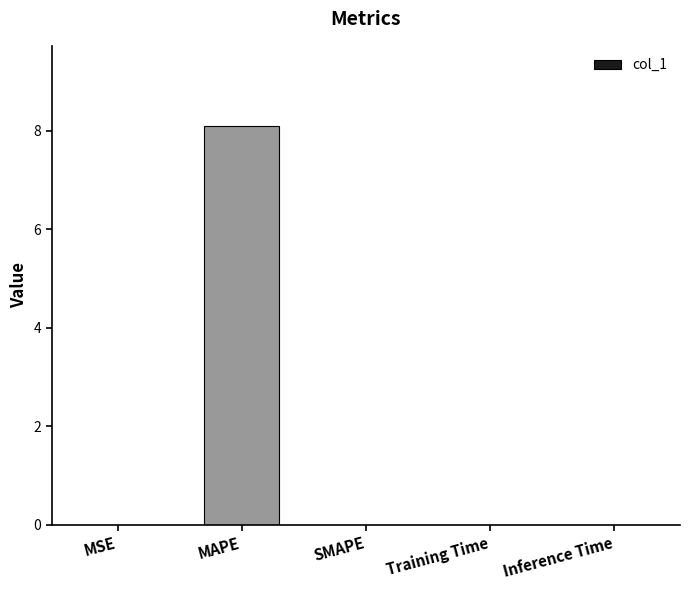

What is the maximum value shown in the chart?

8.1